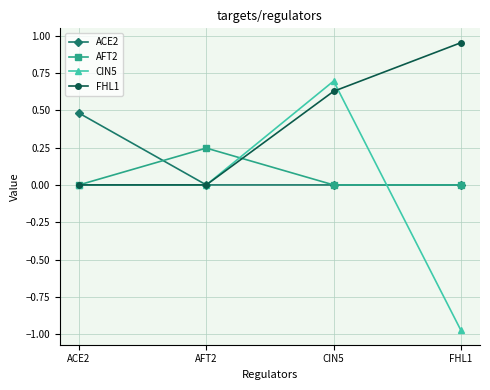

How many data points does each series have?

4